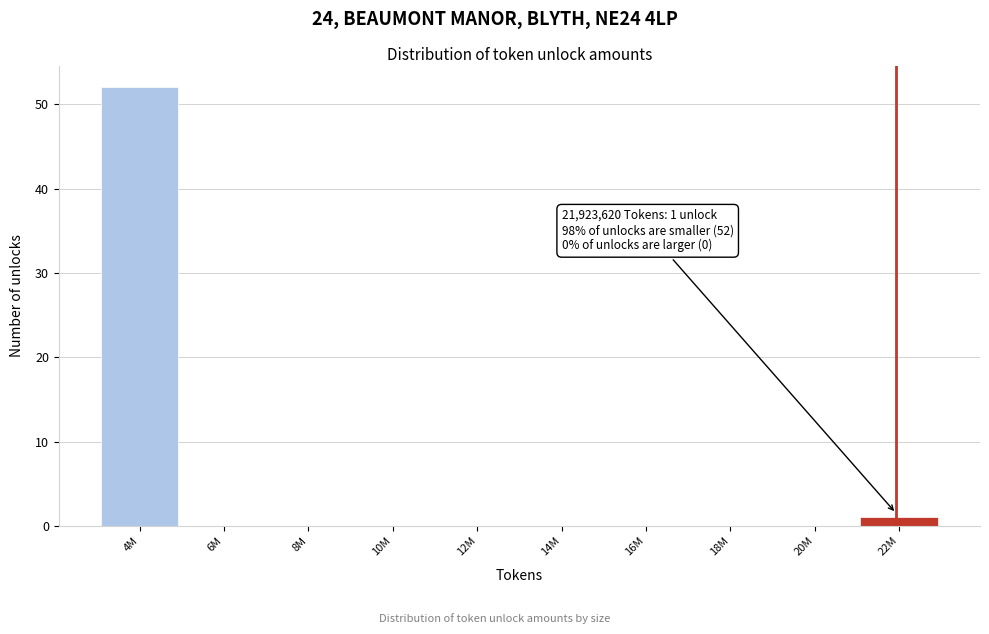

Reading left to right, transcribe all the data shown in this chart.

4M=52	6M=0	8M=0	10M=0	12M=0	14M=0	16M=0	18M=0	20M=0	22M=1